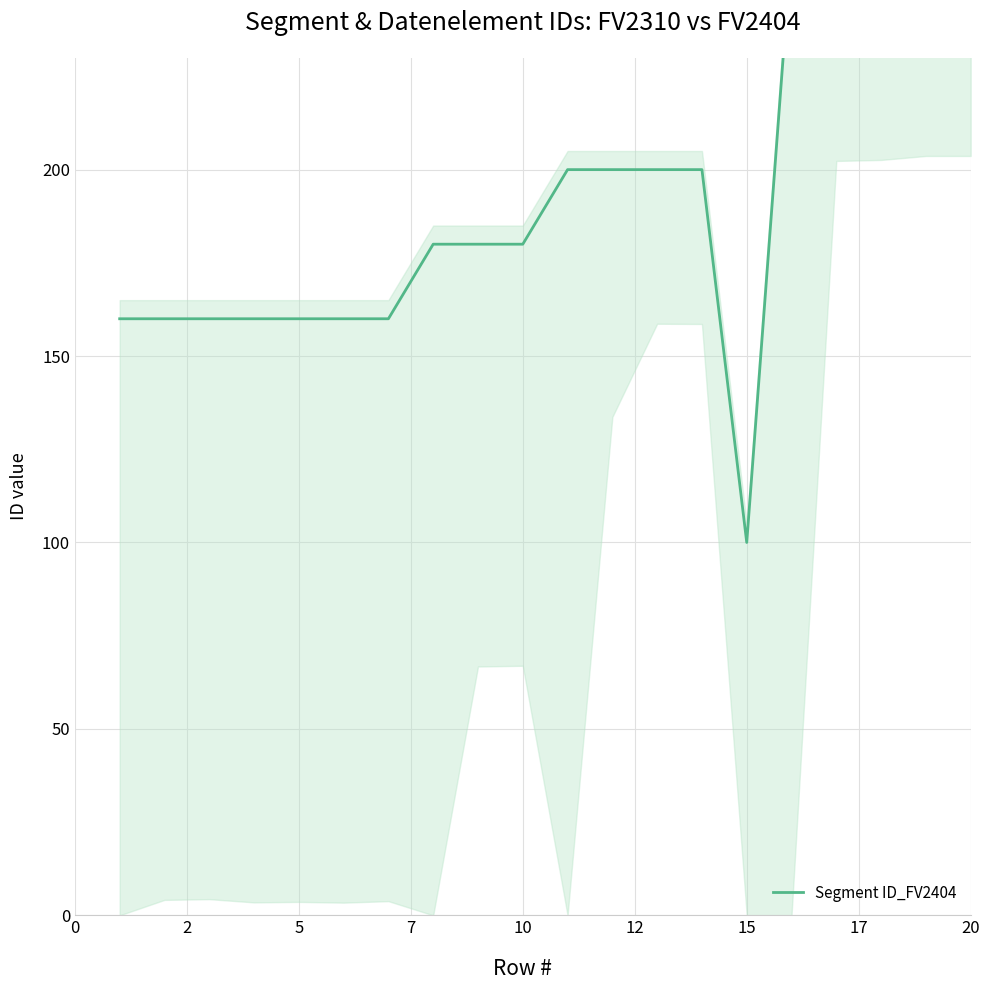

What is the sum of the values at 15 and 17?

520